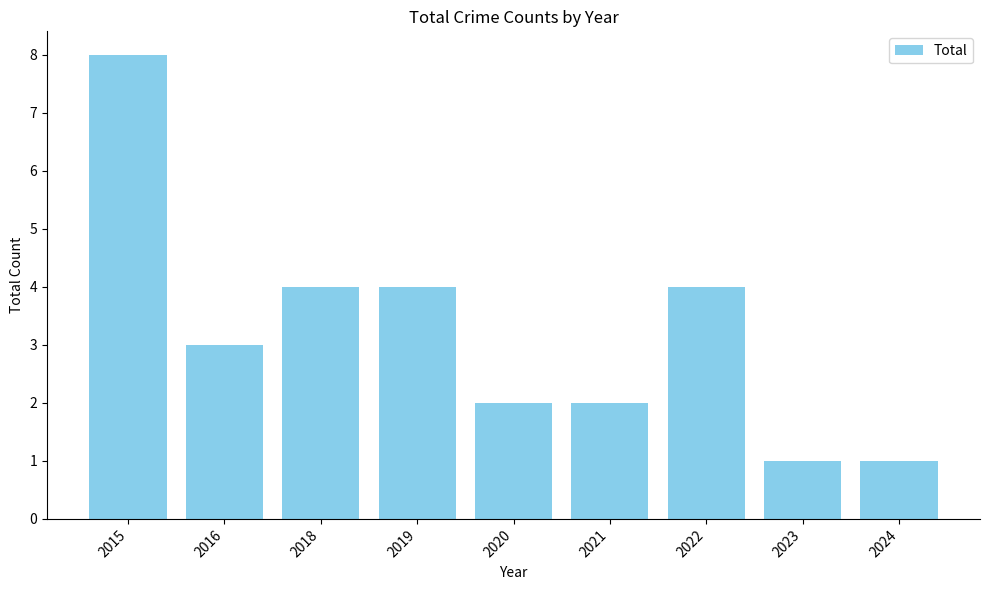

Count the number of categories in the chart.

9